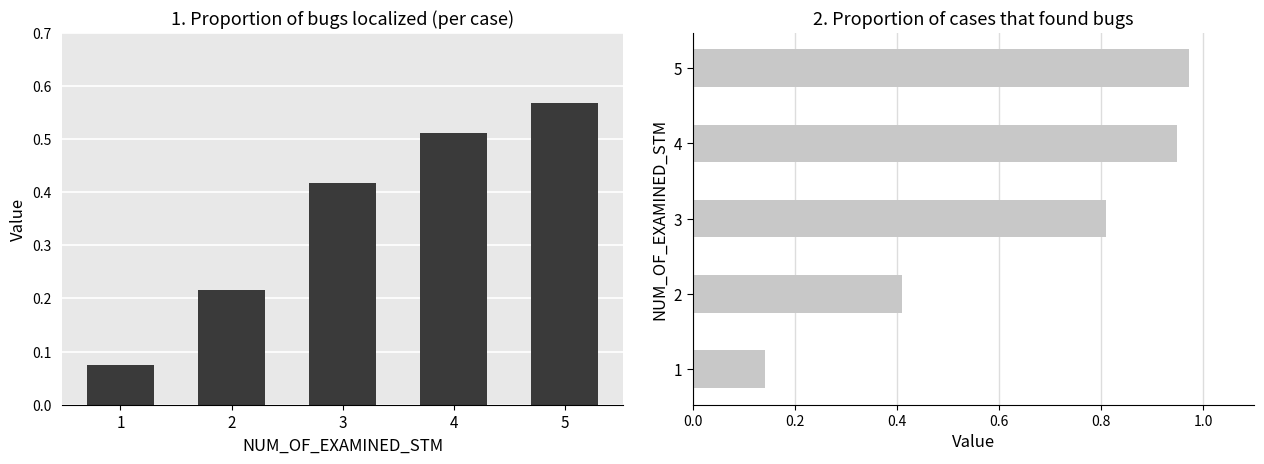

What is the difference between the maximum and minimum values in the Proportion of bugs localized (per case) series?

0.5